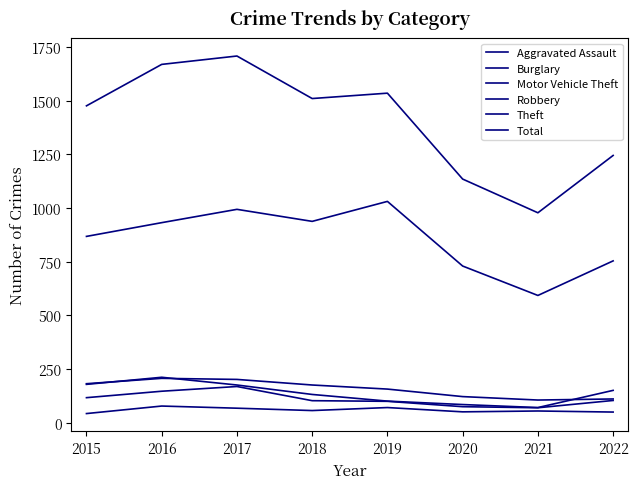

How many lines are shown in the chart?

6